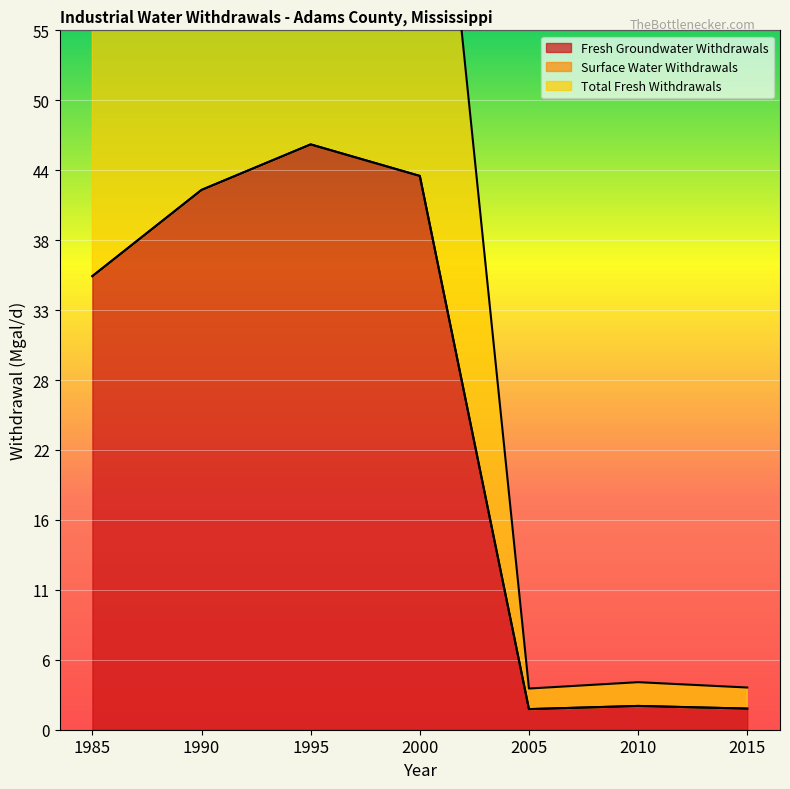

How many values in the Fresh Groundwater Withdrawals series exceed 35?

4